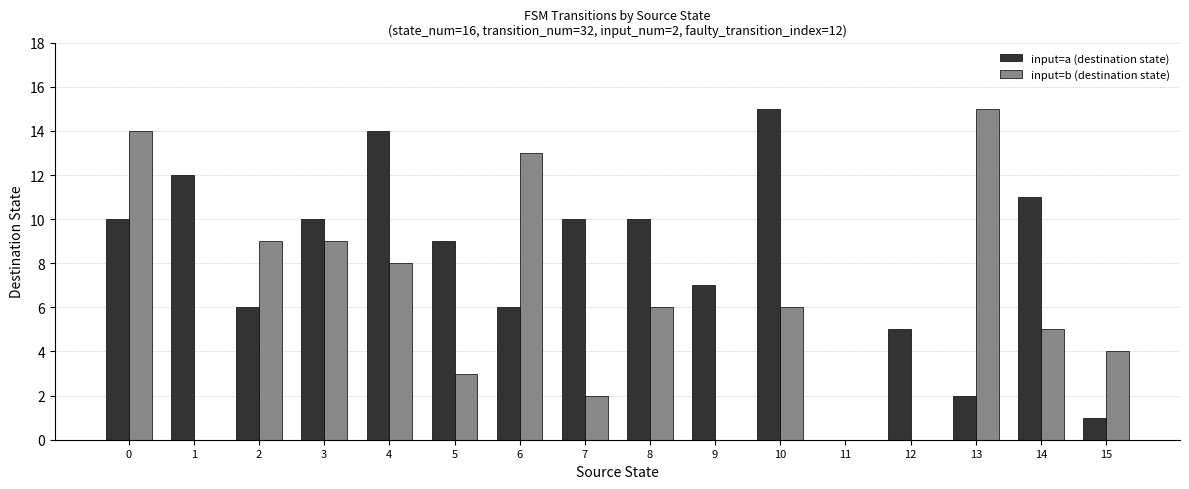

The value of input=b (destination state) at 13 is 15. True or false?

True